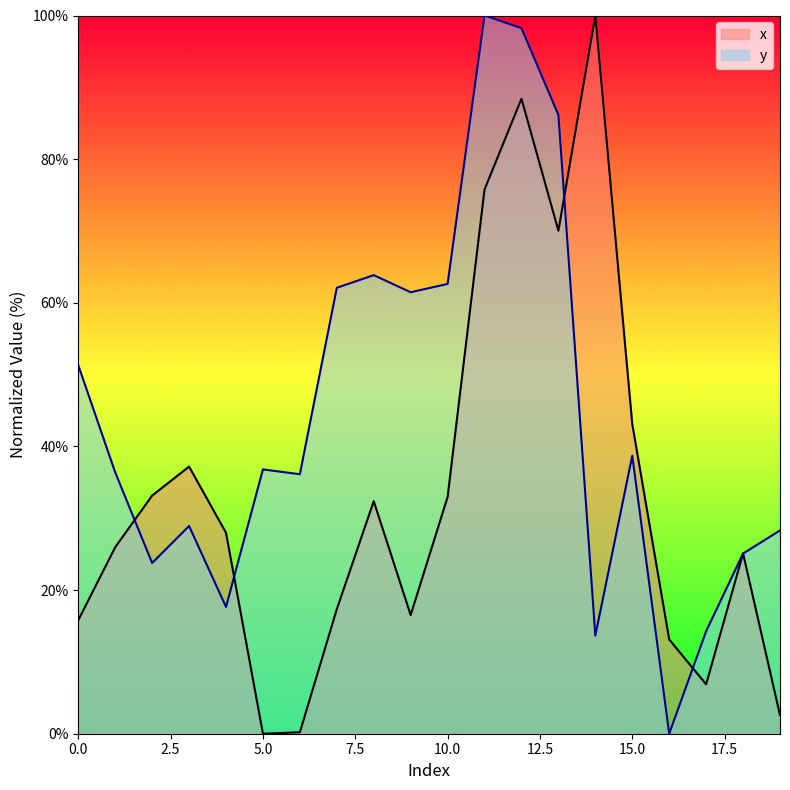

Which series has the largest range (max minus min)?

x